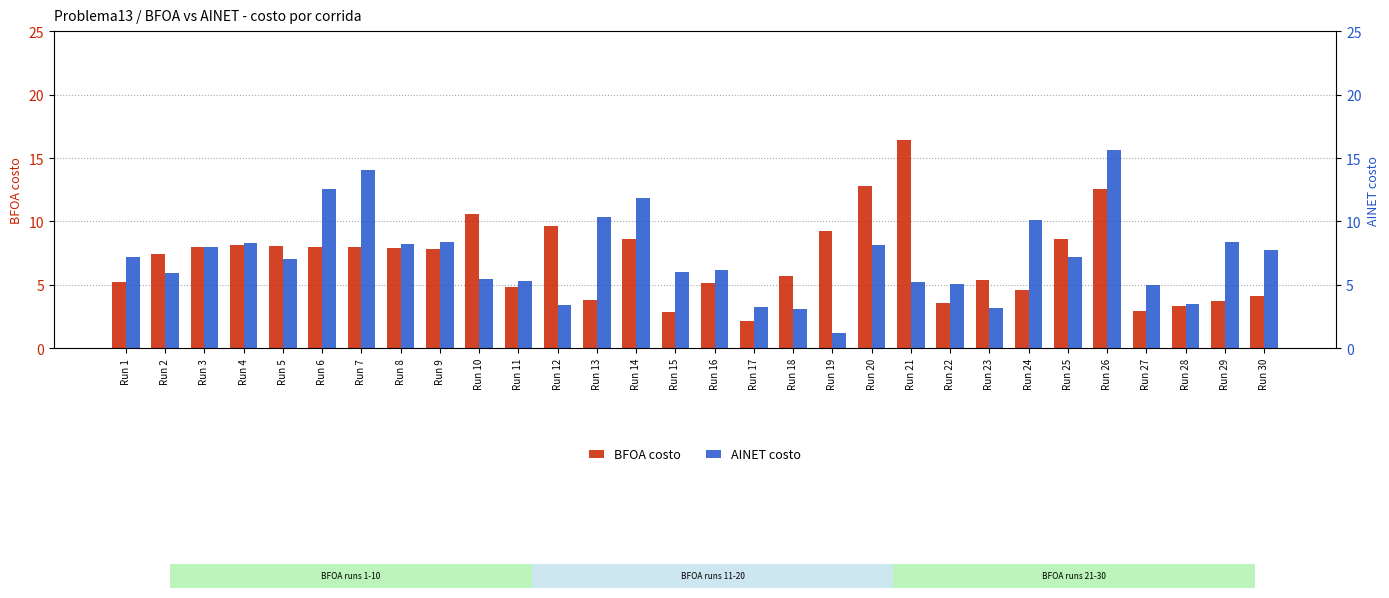

Rank the series by their maximum value, from lowest to highest.

AINET costo, BFOA costo